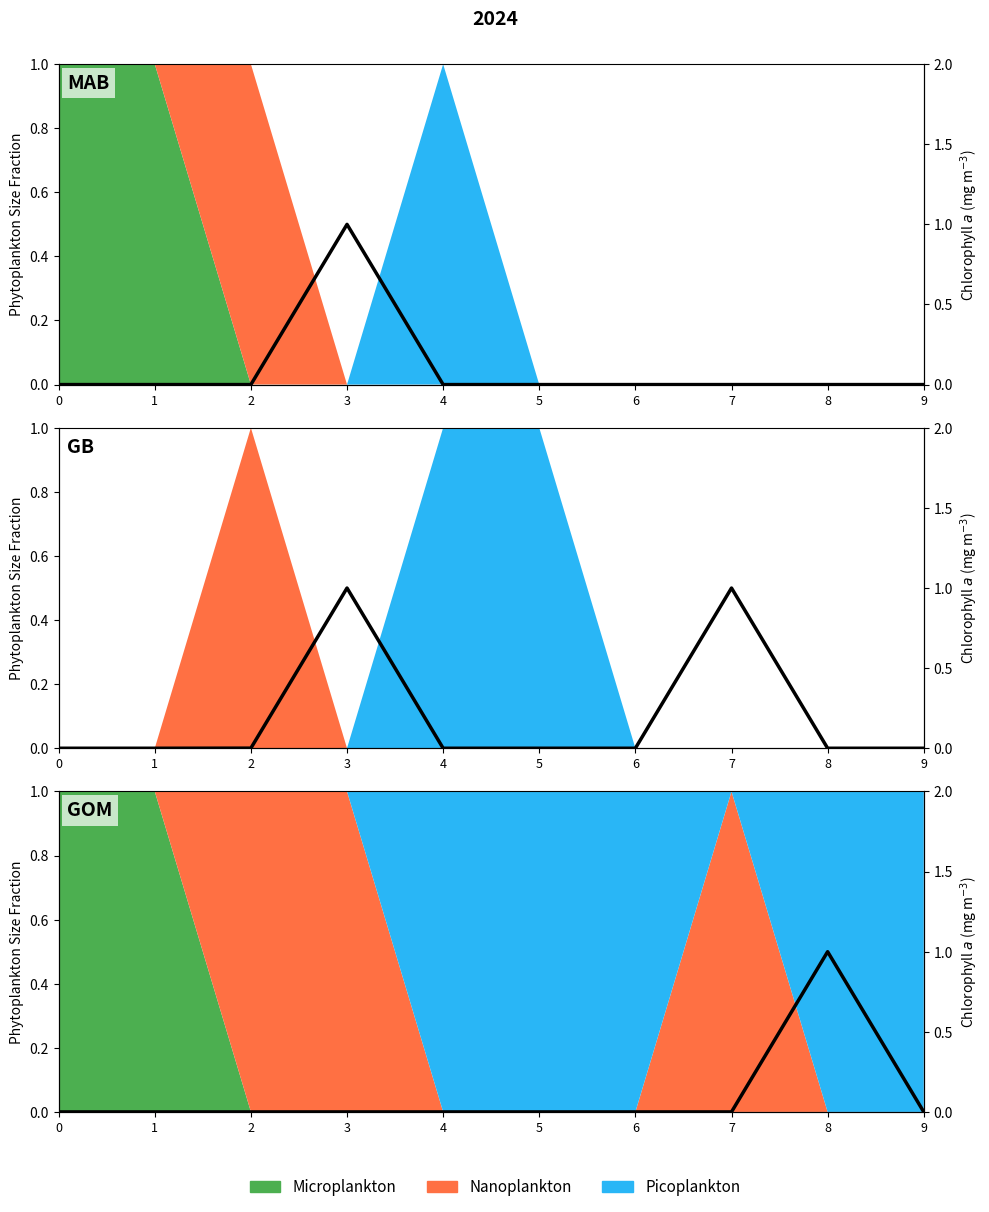

Rank the categories by value from lowest to highest.

0, 1, 2, 3, 4, 5, 6, 7, 9, 8